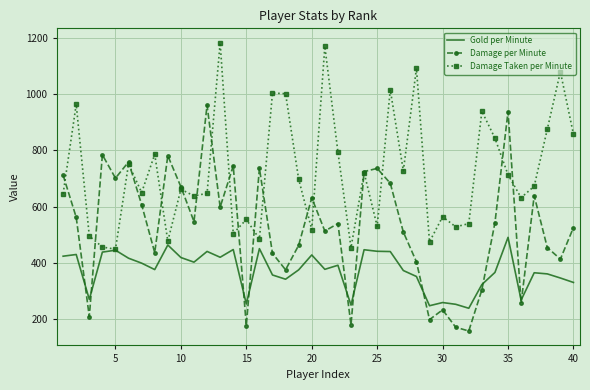

Rank the series by their maximum value, from highest to lowest.

Damage Taken per Minute, Damage per Minute, Gold per Minute